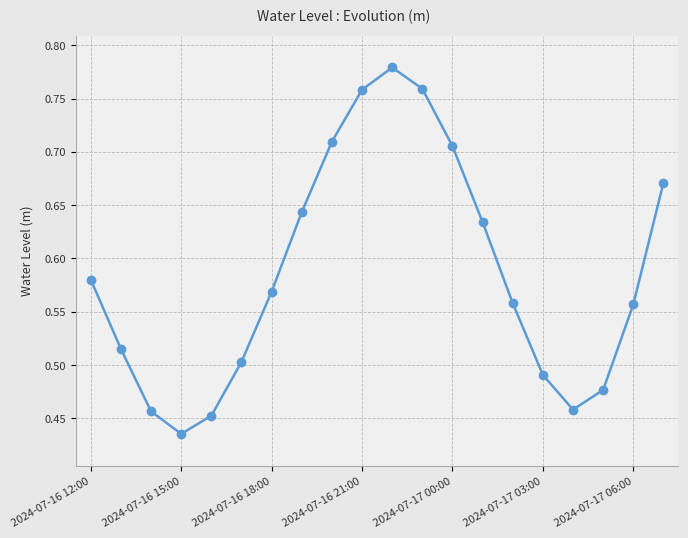

What is the difference between the maximum and minimum values?

0.3